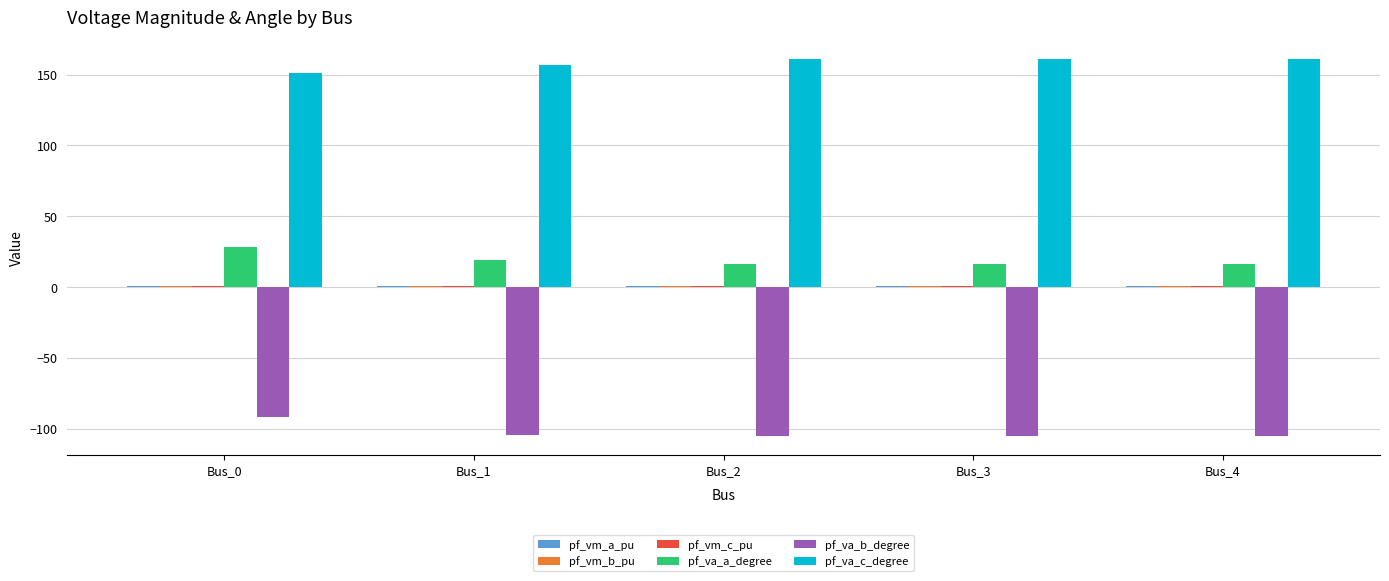

What is the sum of all pf_va_a_degree values?

96.2